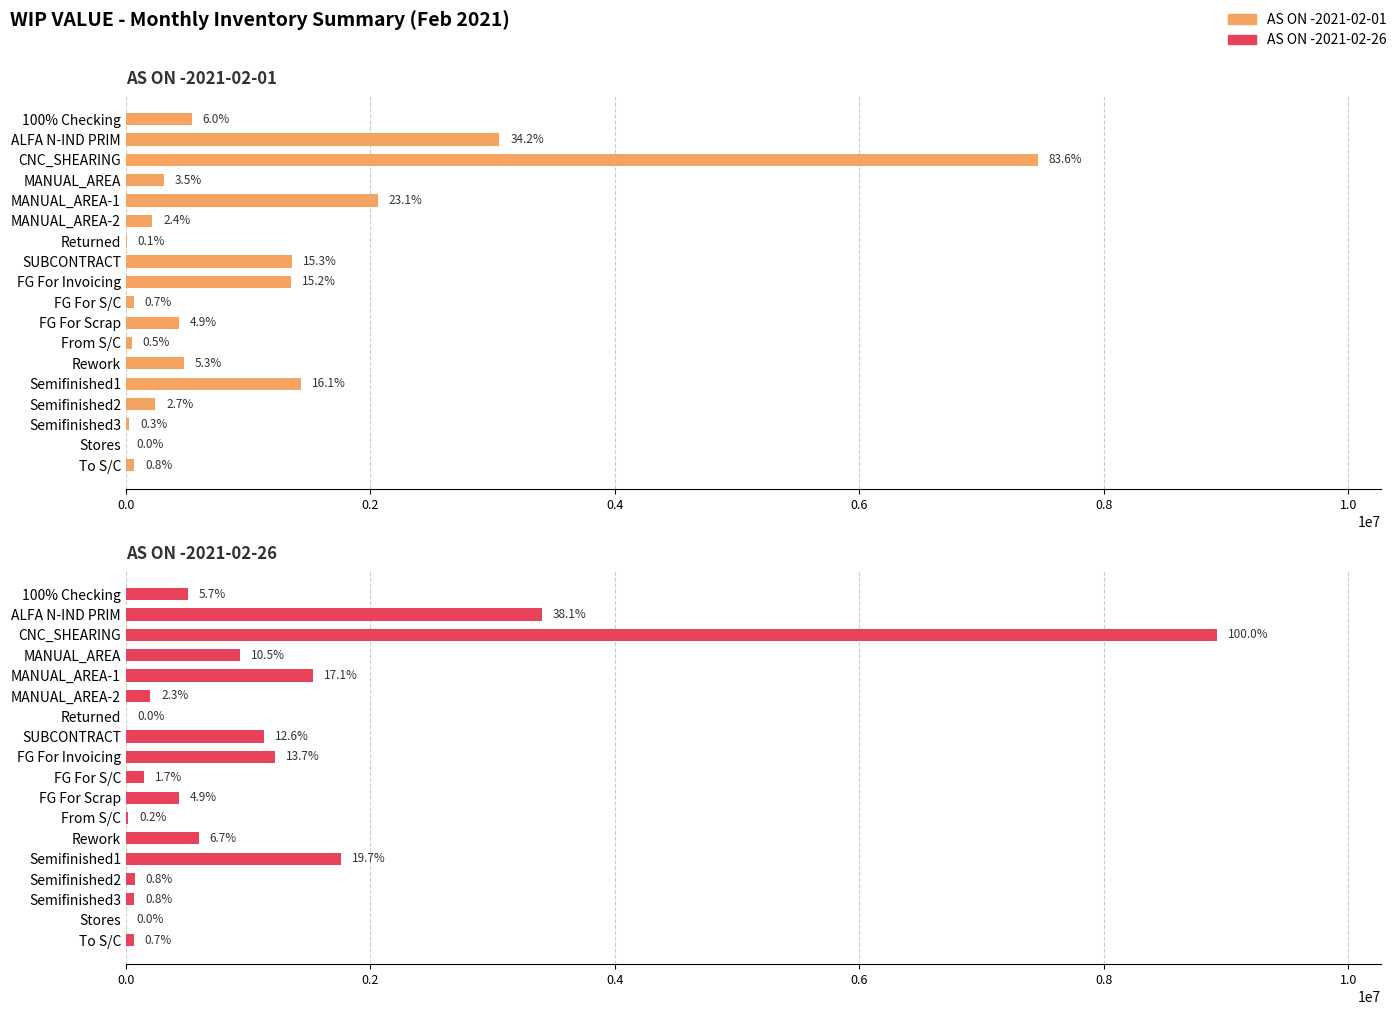

Does the chart contain stacked bars?

No